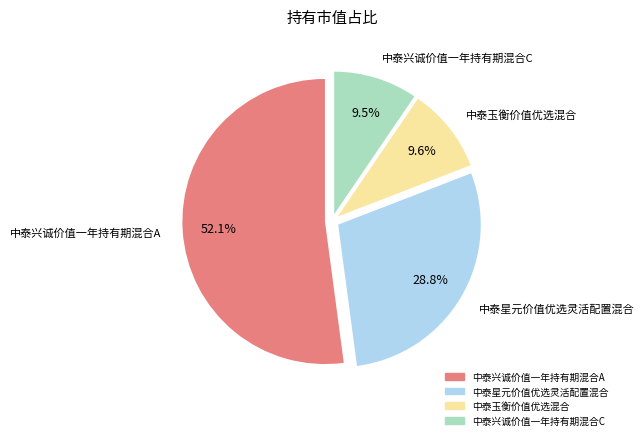

Is it true that 中泰兴诚价值一年持有期混合A is 38% of the pie?

False